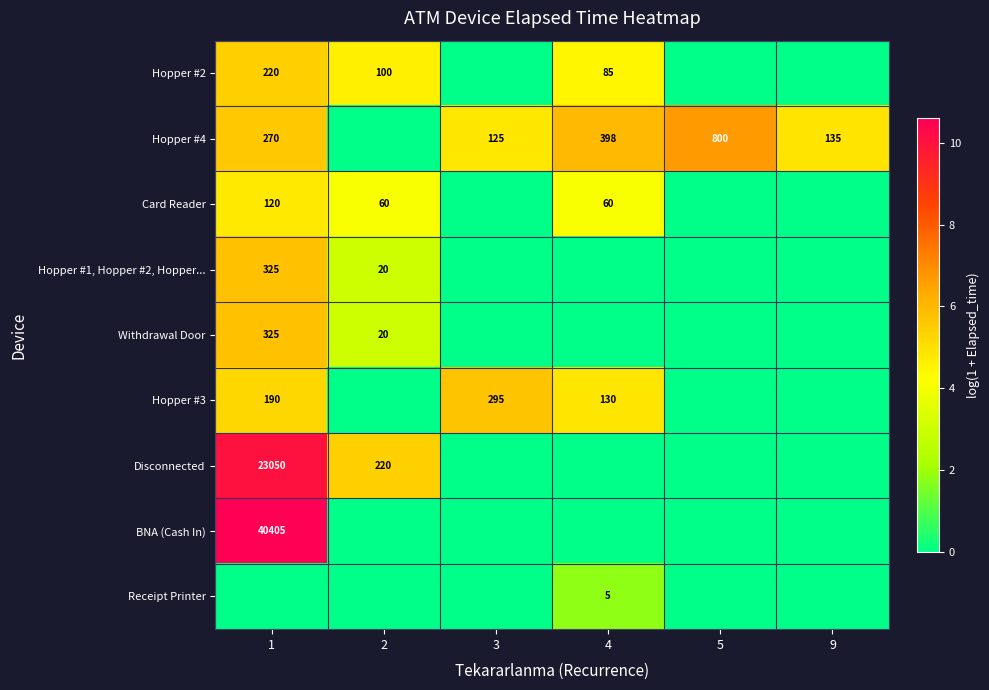

Is it true that Hopper #4 equals 800 at 5?

True